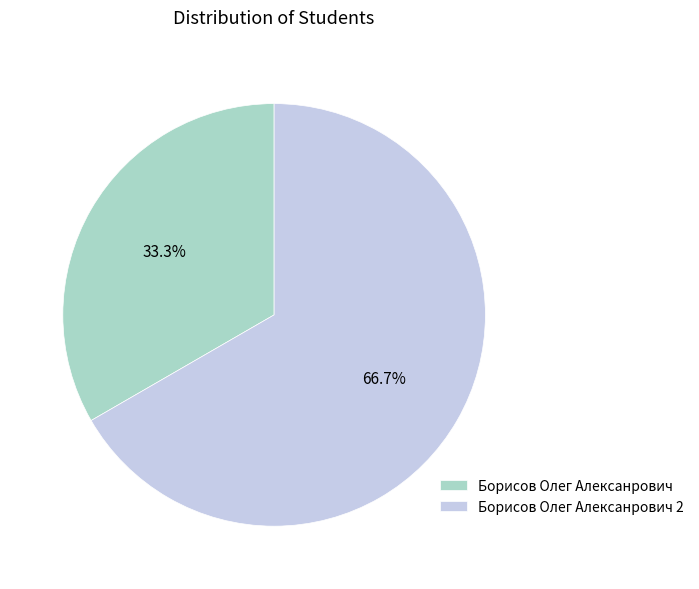

To the nearest percent, what portion does Борисов Олег Алексанрович represent?

33%